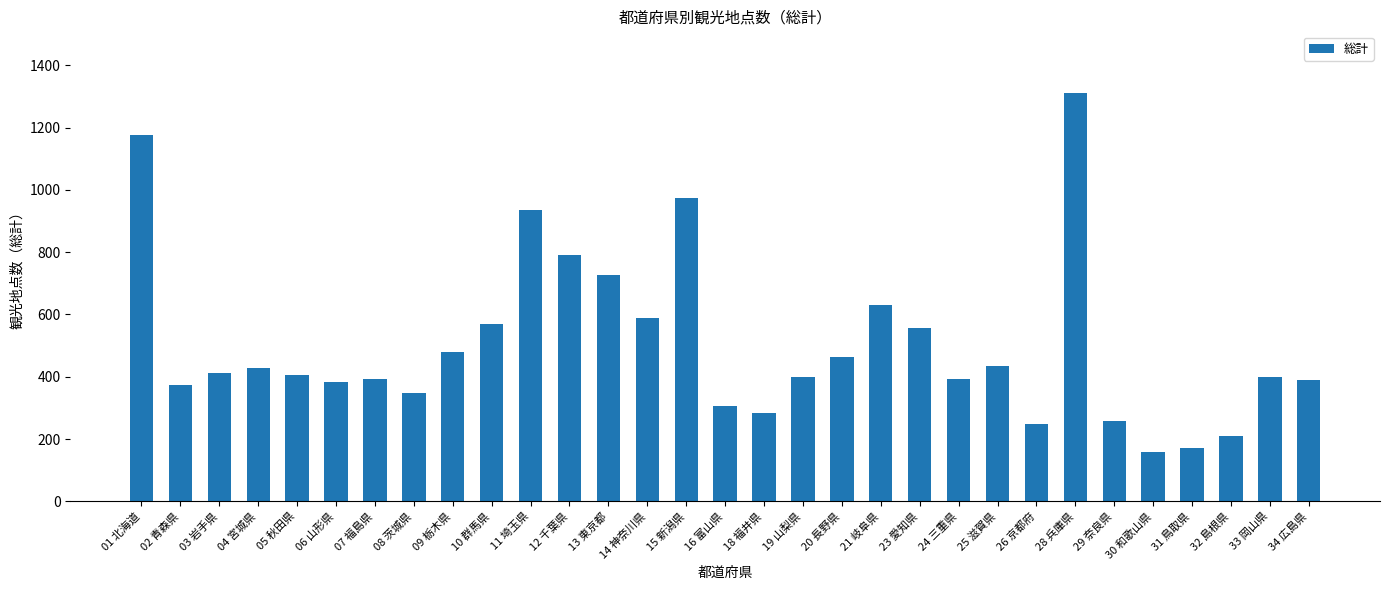

What is the minimum value shown in the chart?

157